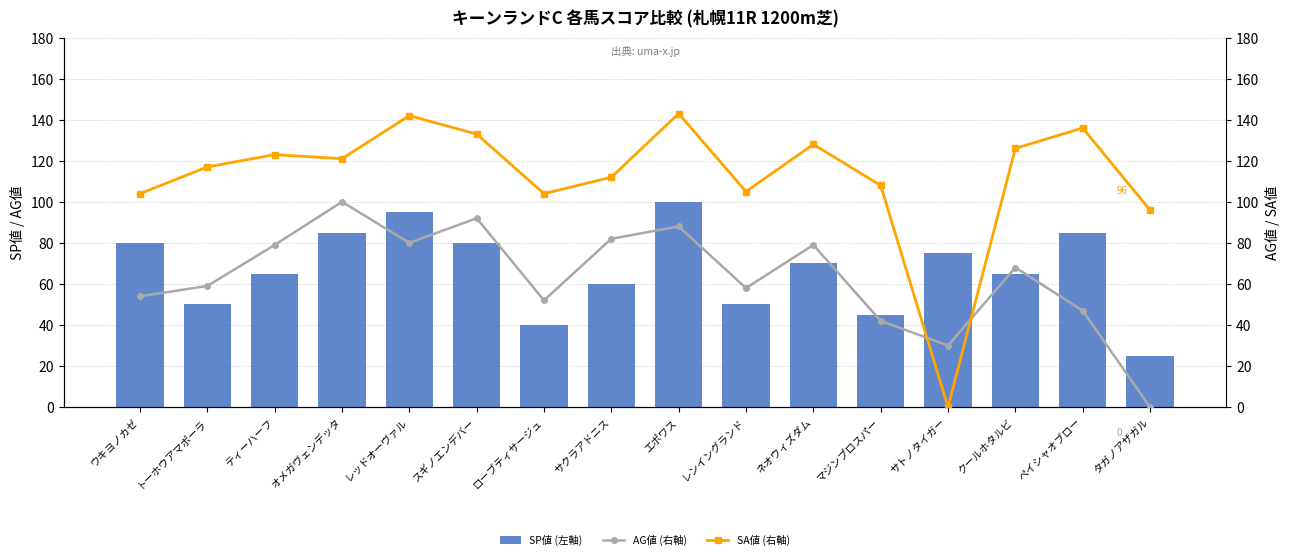

What is the label of the 11th bar from the right?

スギノエンデバー